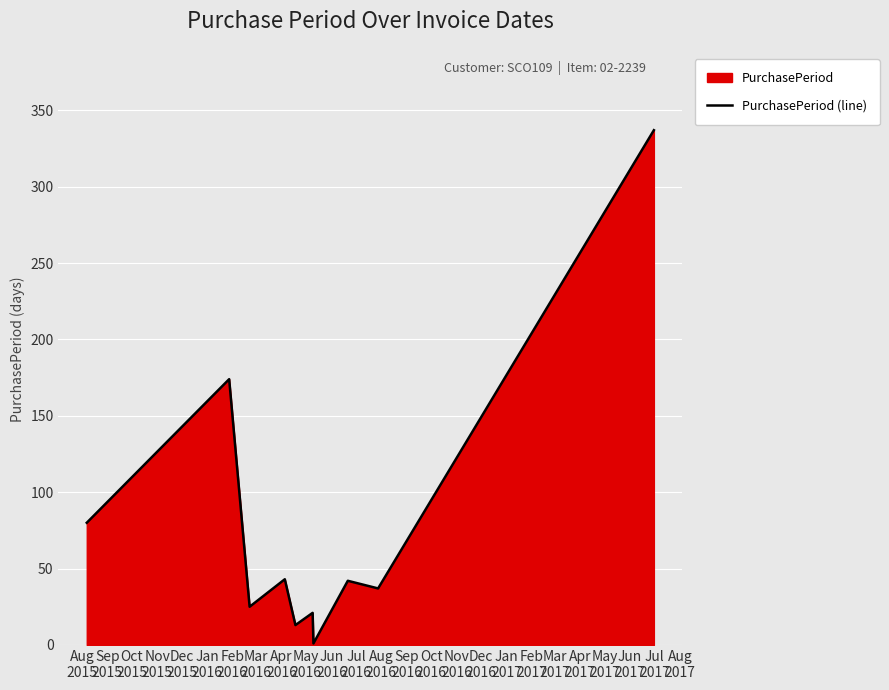

What is the maximum value shown in the chart?

337